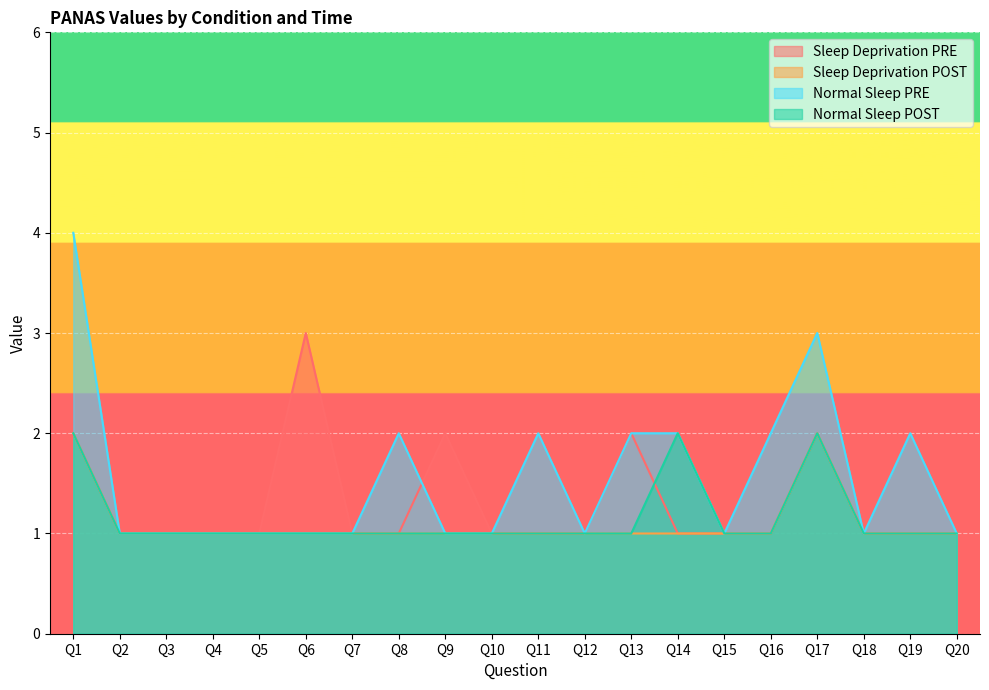

True or false: Sleep Deprivation POST and Normal Sleep PRE intersect in this chart.

False